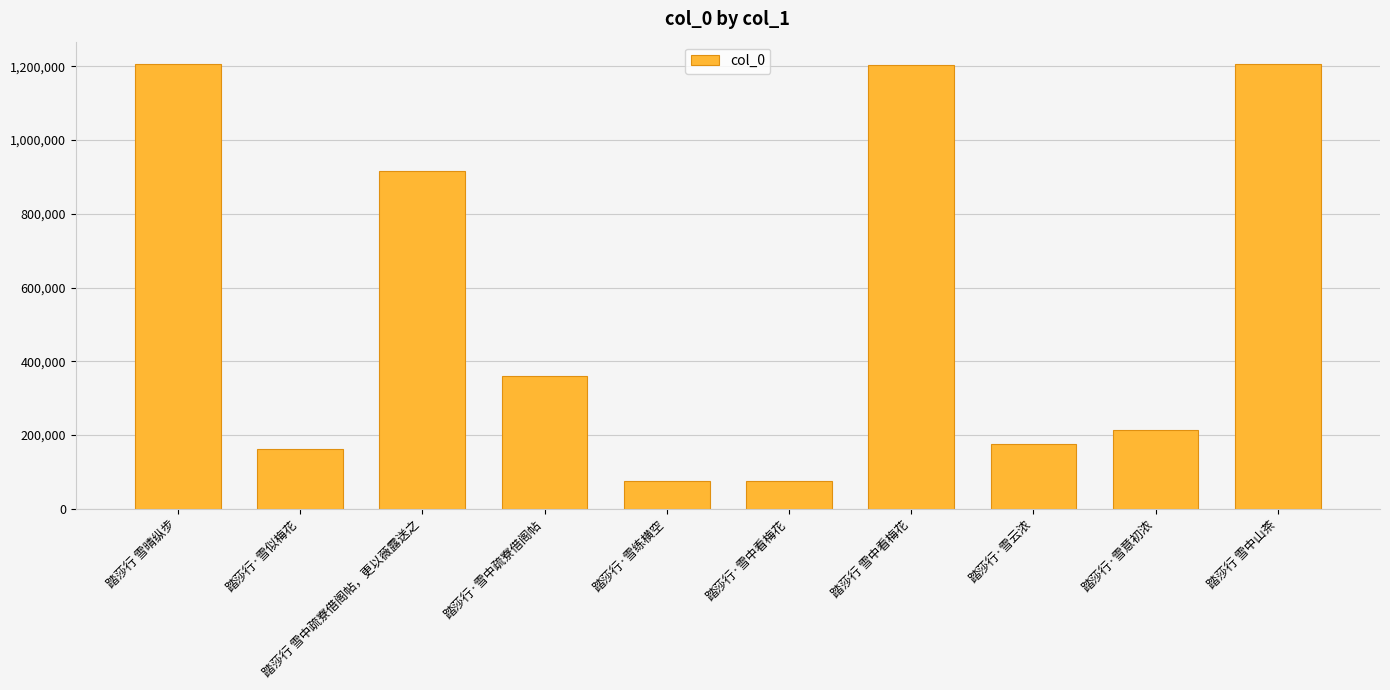

What is the value of the 1st bar from the left?

1205763